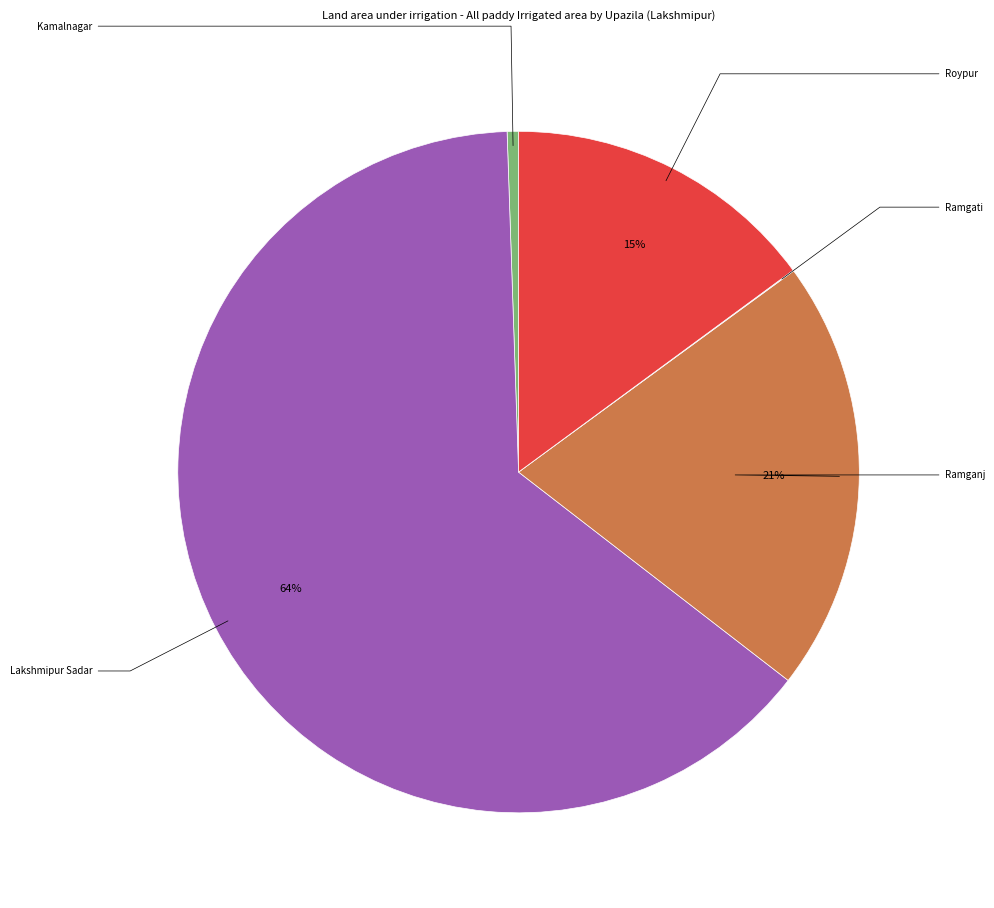

Is there any slice that represents more than half of the pie?

Yes